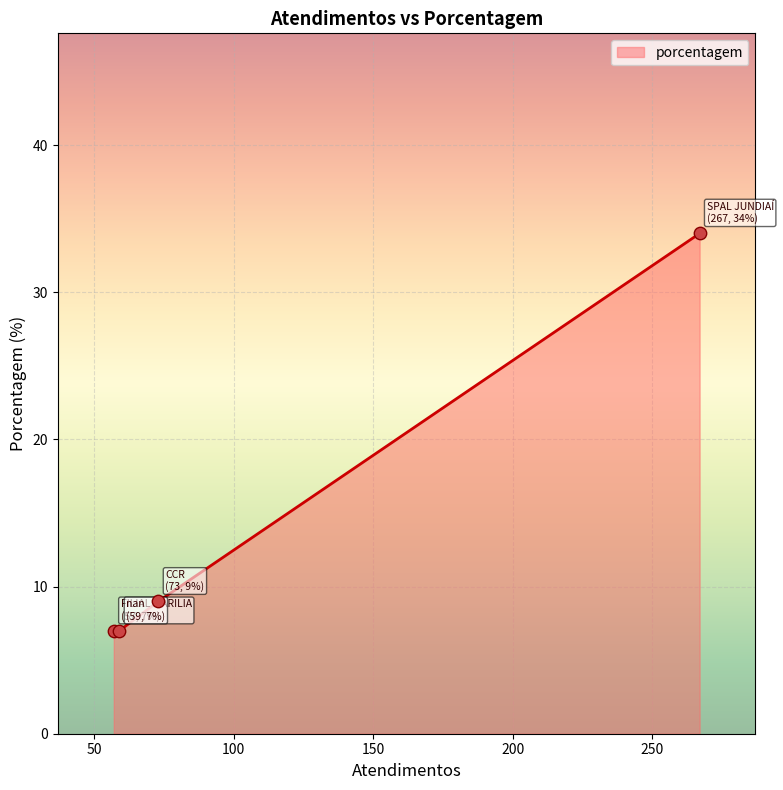

Between CCR and SPAL JUNDIAÍ, which is larger?

SPAL JUNDIAÍ